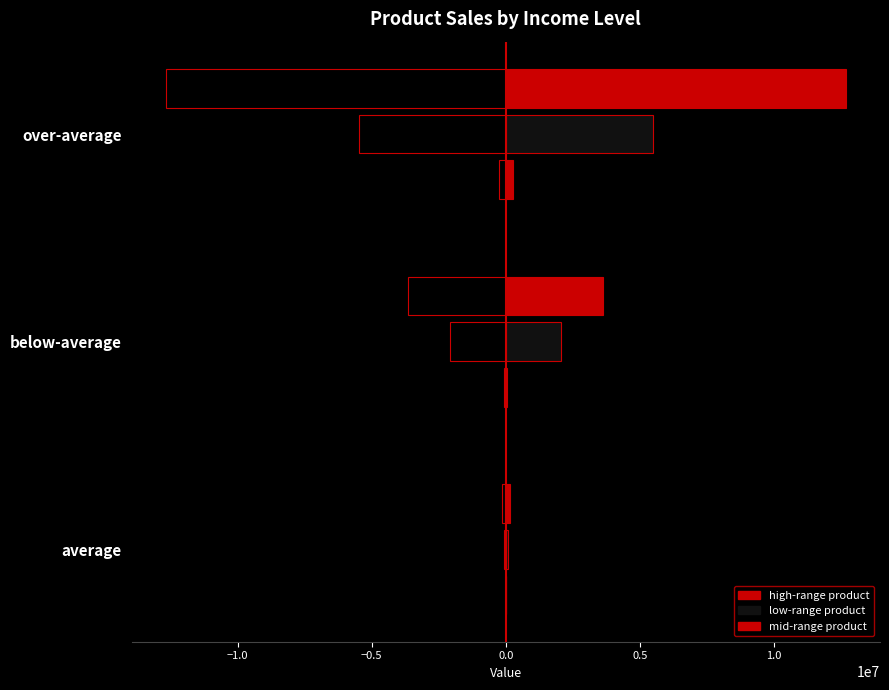

How many distinct data groups are displayed?

6